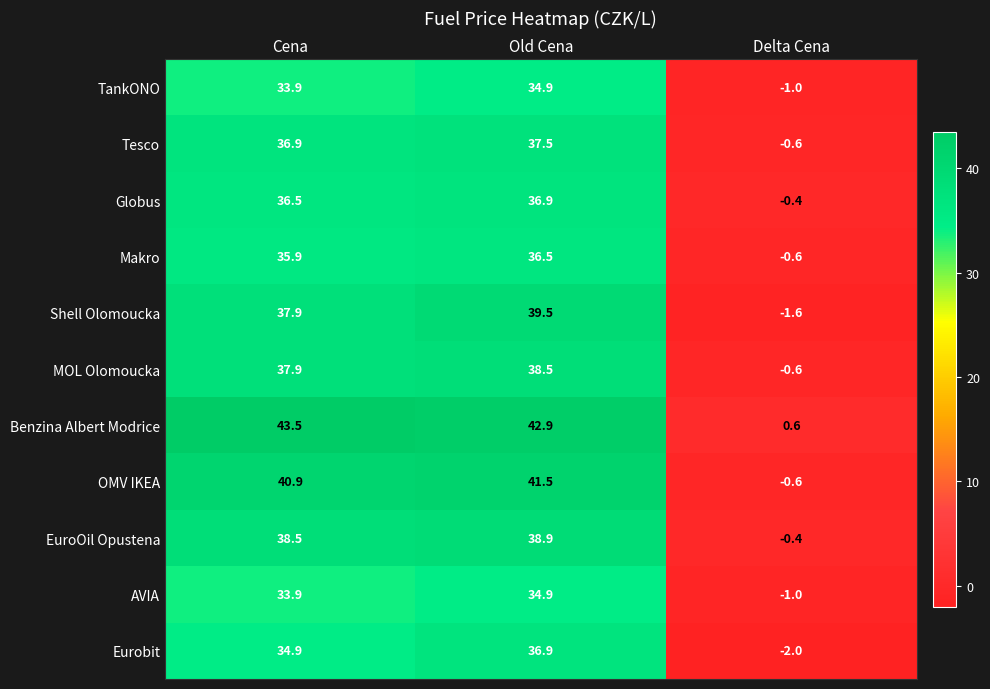

At which category does the chart reach its minimum across all series?

Delta Cena